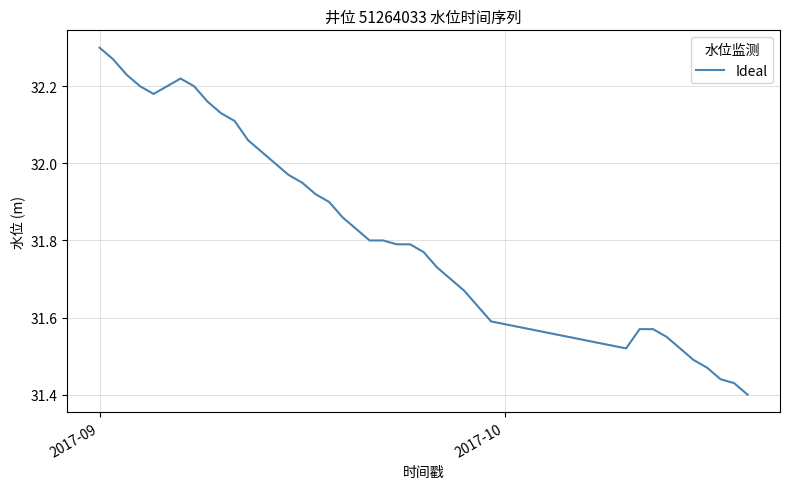

What is the difference between the maximum and minimum values?

0.9